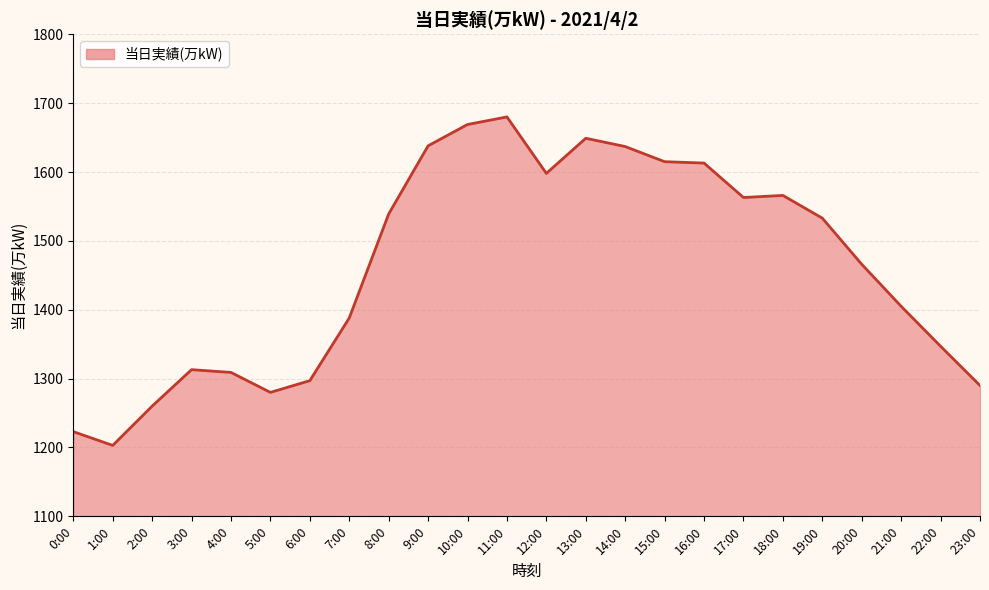

Between 11:00 and 3:00, which is larger?

11:00